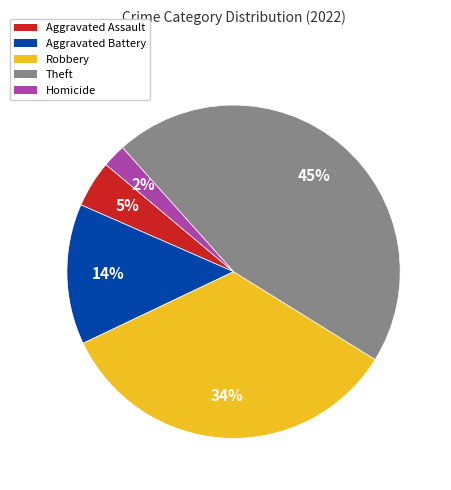

Does Aggravated Assault account for over 50% of the chart?

No